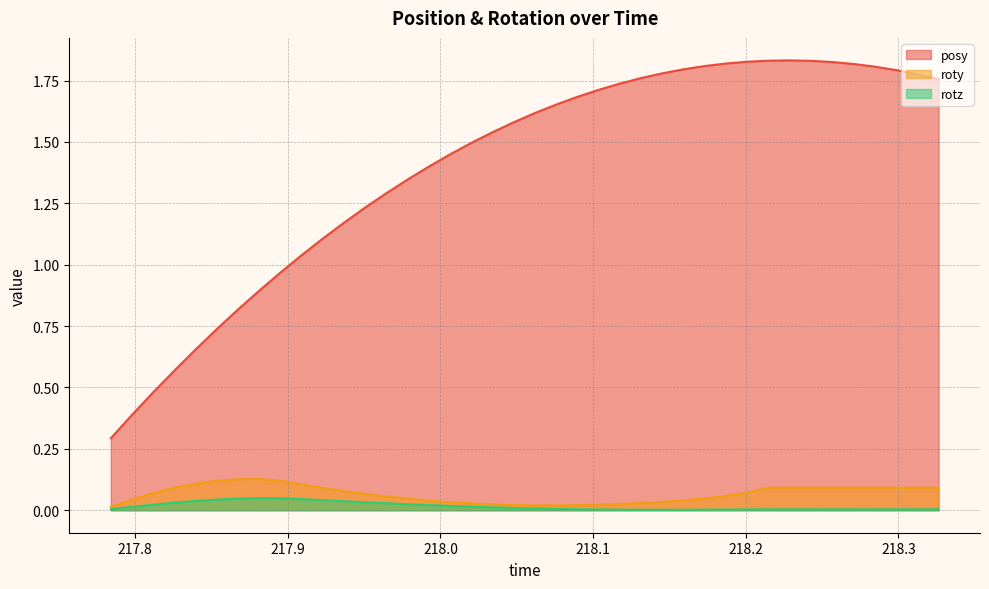

Rank the series by their maximum value, from lowest to highest.

rotz, roty, posy